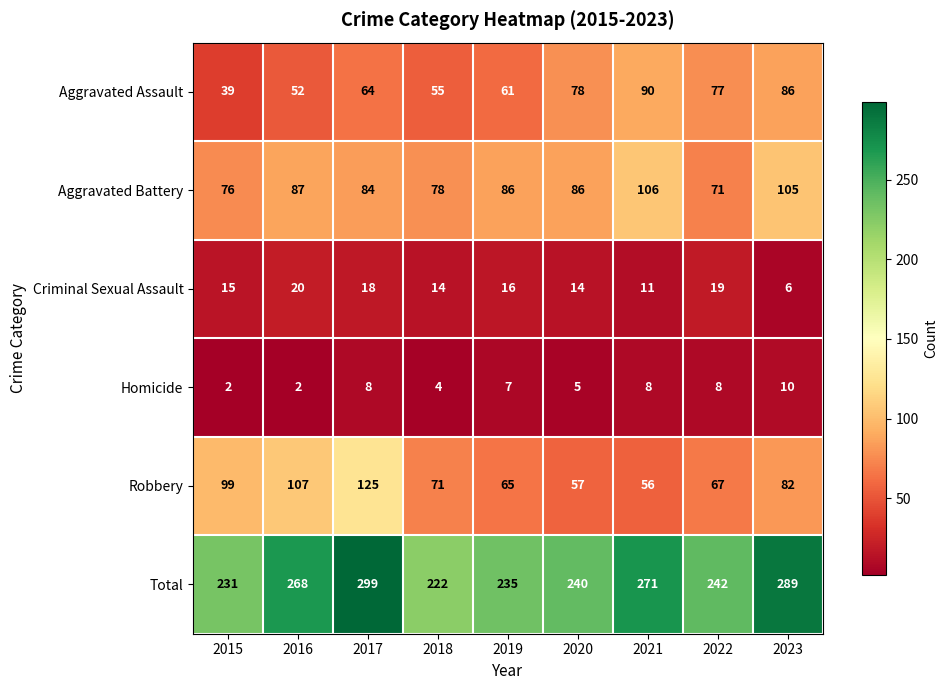

At which category is the sum across all series the highest?

2017